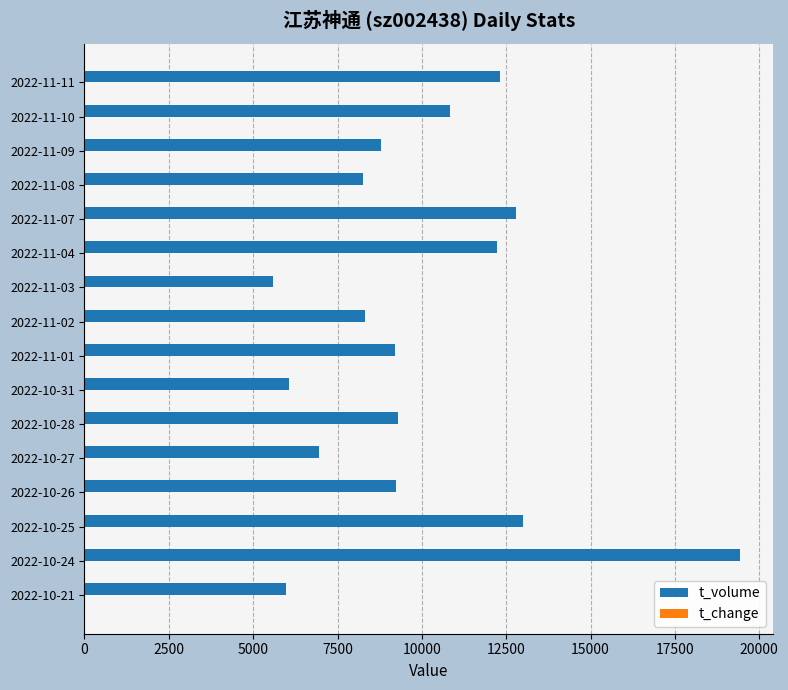

At which category is the sum across all series the highest?

2022-10-24